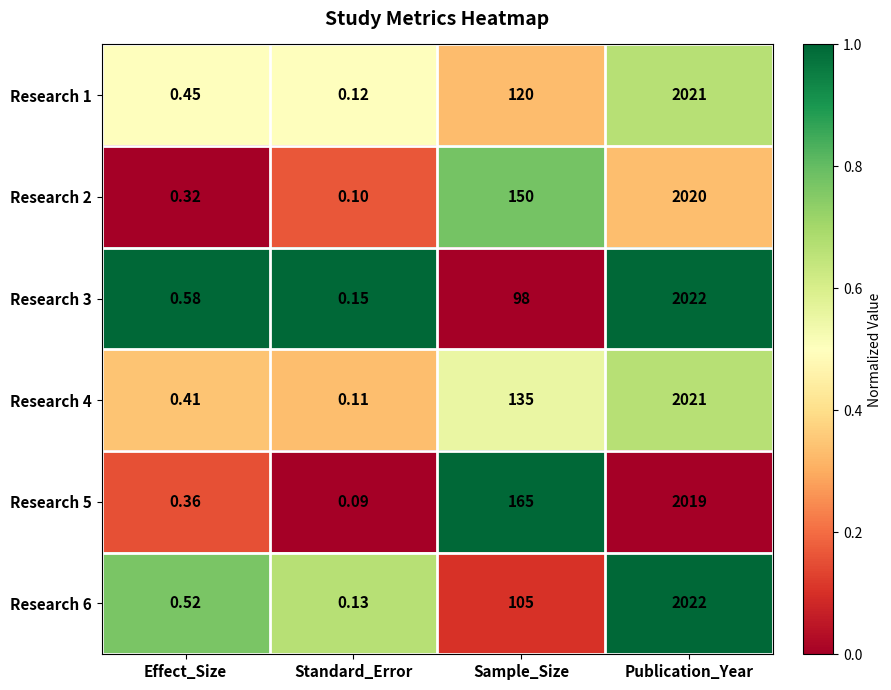

What is the total value across all series at Publication_Year?

12125.0